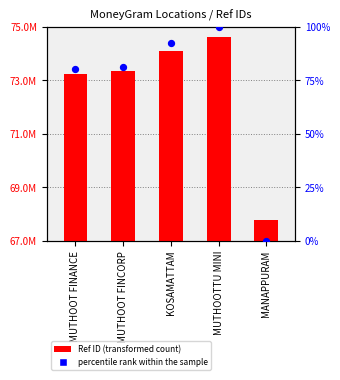

Which has a higher value, MUTHOOT FINANCE or KOSAMATTAM?

KOSAMATTAM